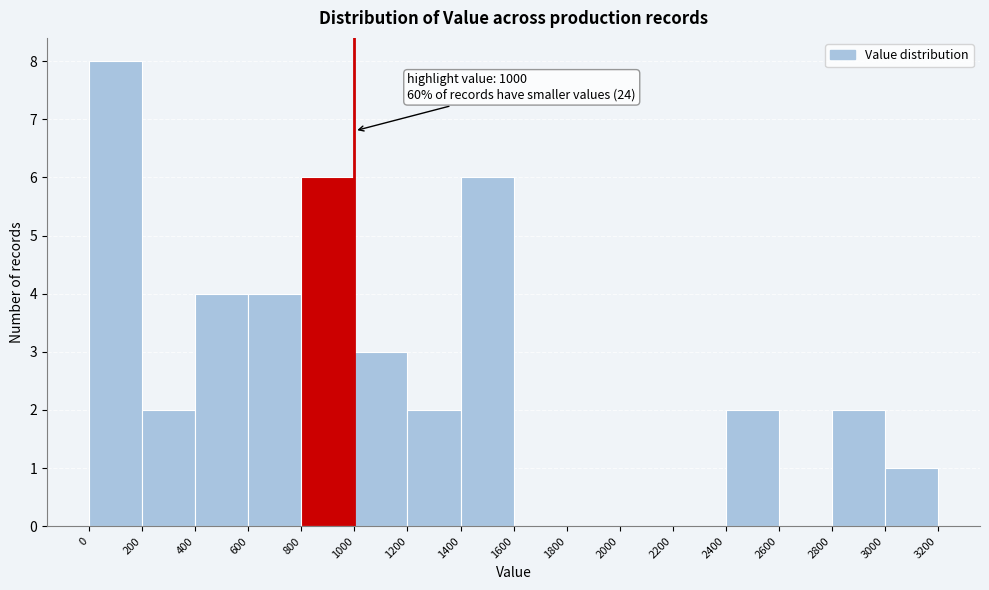

Which range on the x-axis has the tallest bar?

0 to 200